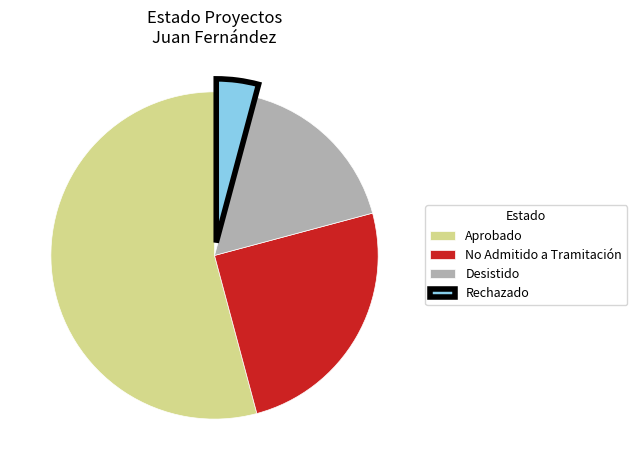

Count the number of slices in the pie.

4